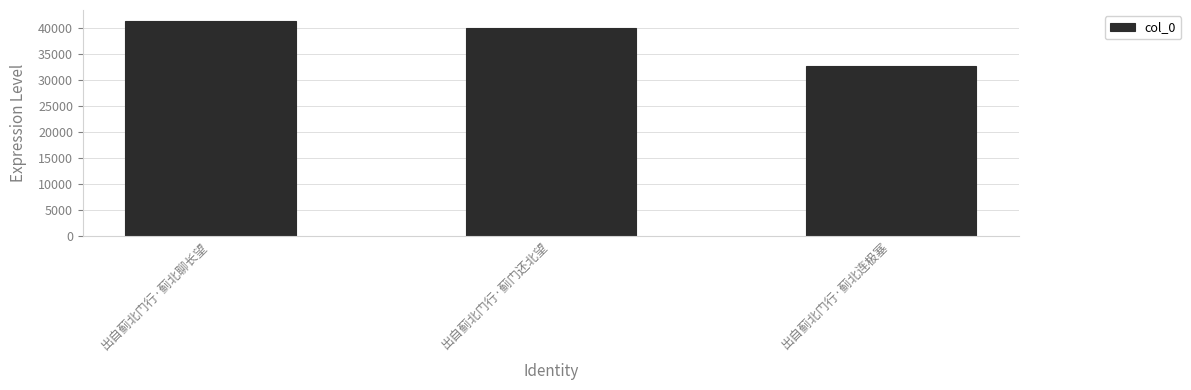

At which label does the data first exceed 40008?

出自蓟北门行·蓟北聊长望